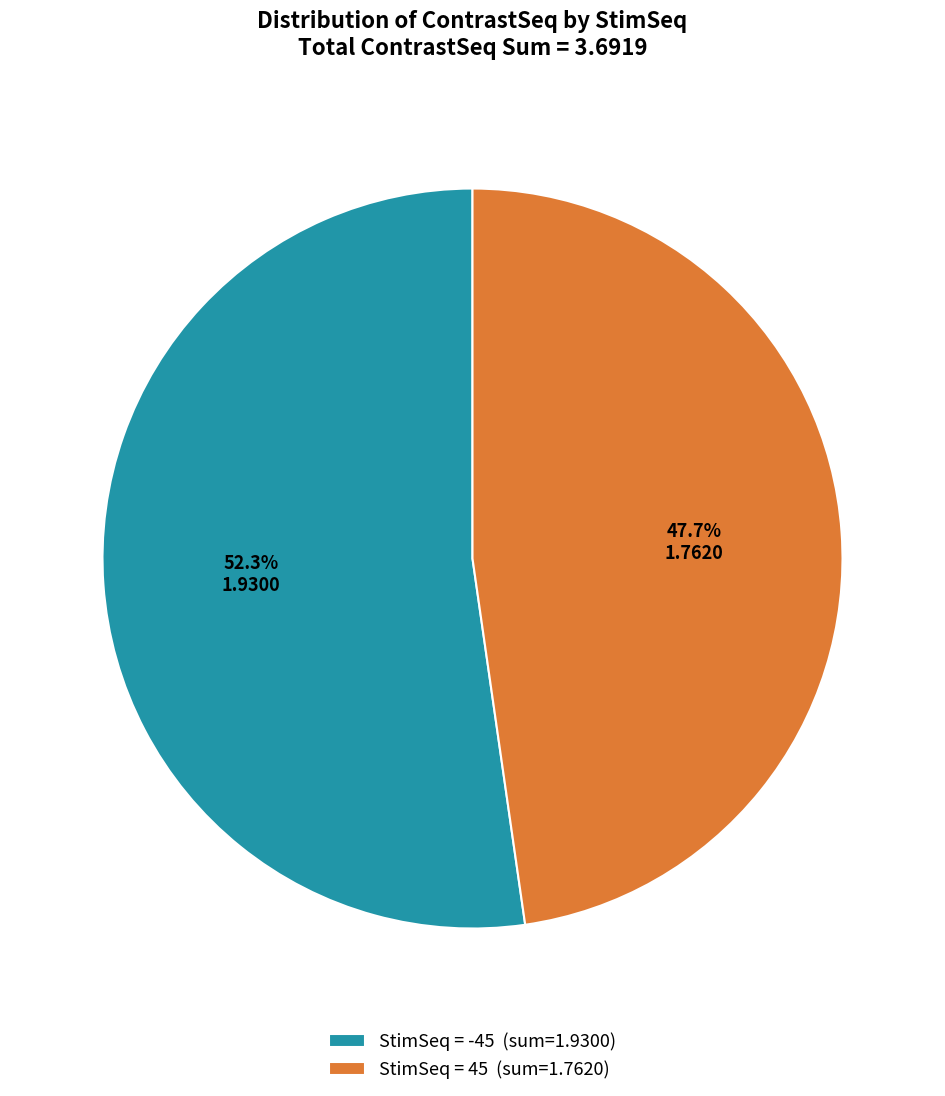

Rank the categories by value from lowest to highest.

StimSeq = 45 (sum=1.7620), StimSeq = -45 (sum=1.9300)